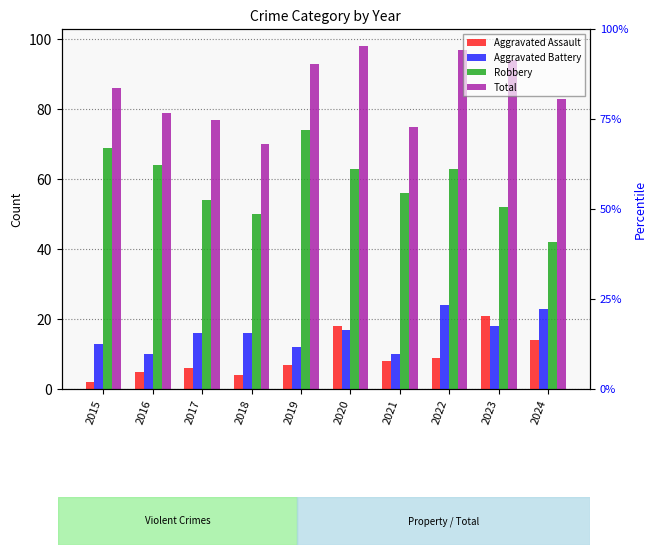

What is the greatest value displayed?

98